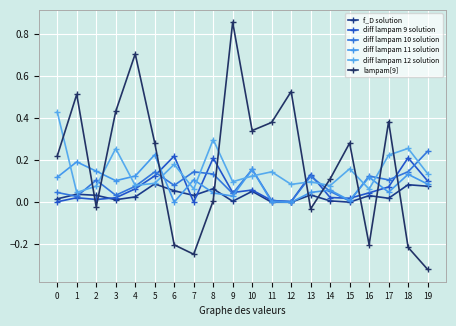

At which category does f_D solution reach its first local peak?

1